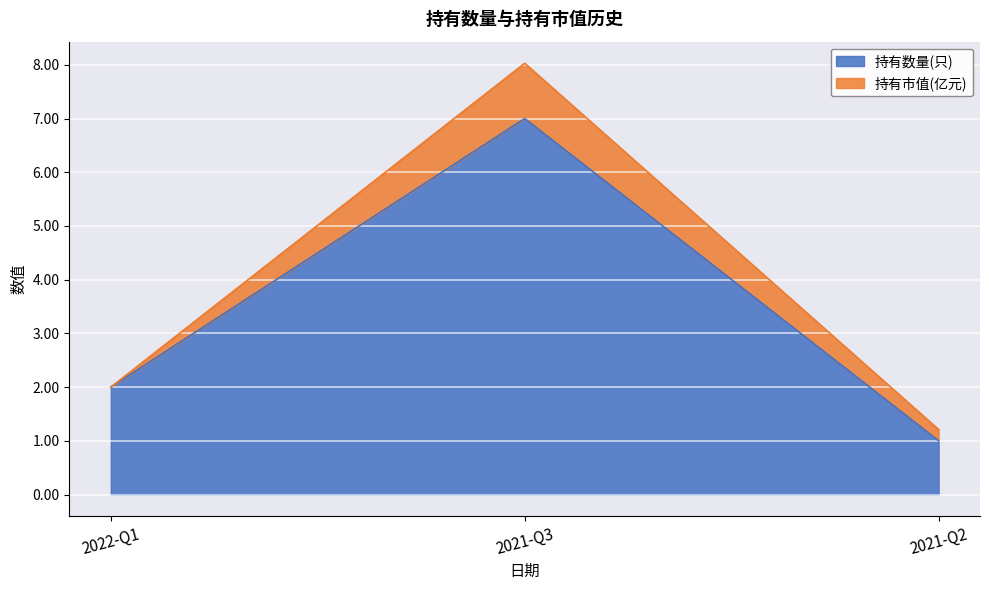

Is it true that the value at 2021-Q2 is 2?

False